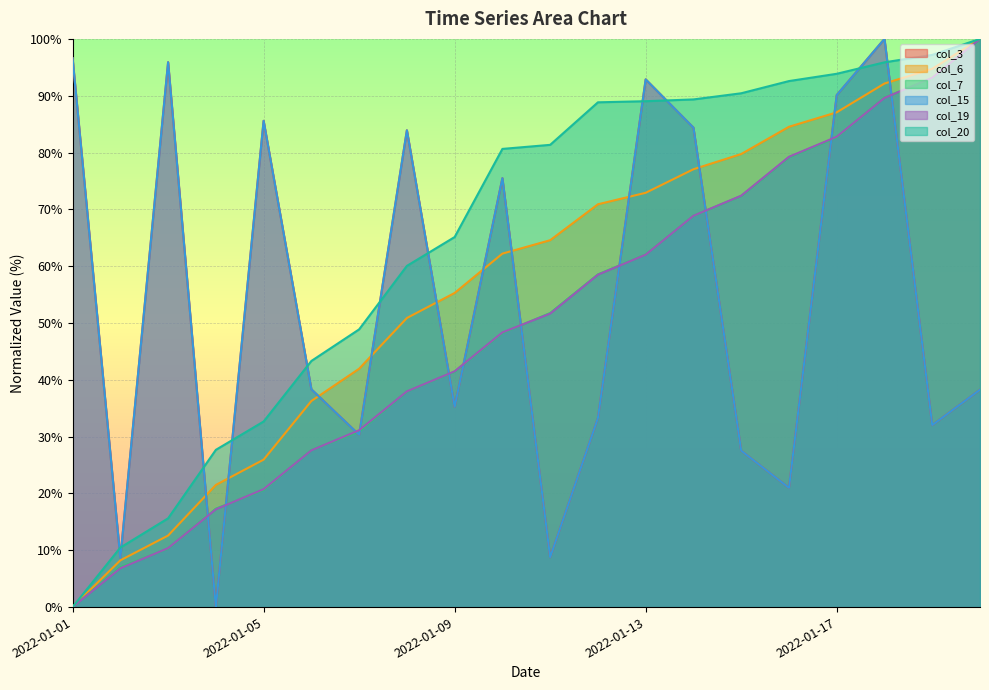

What is the approximate value of col_15 at 2022-01-18?

100.0